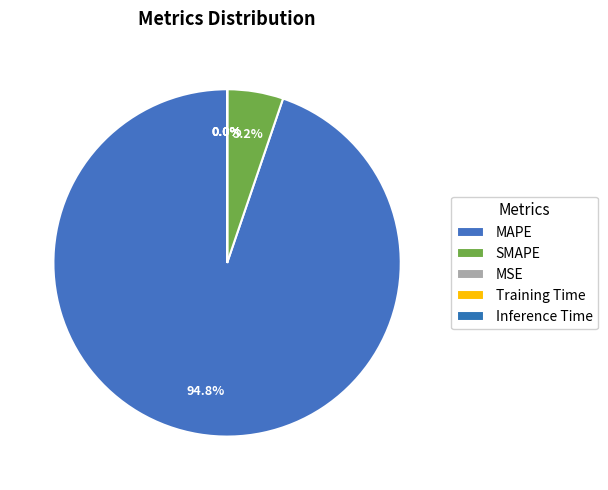

Does SMAPE represent more than half of the total?

No